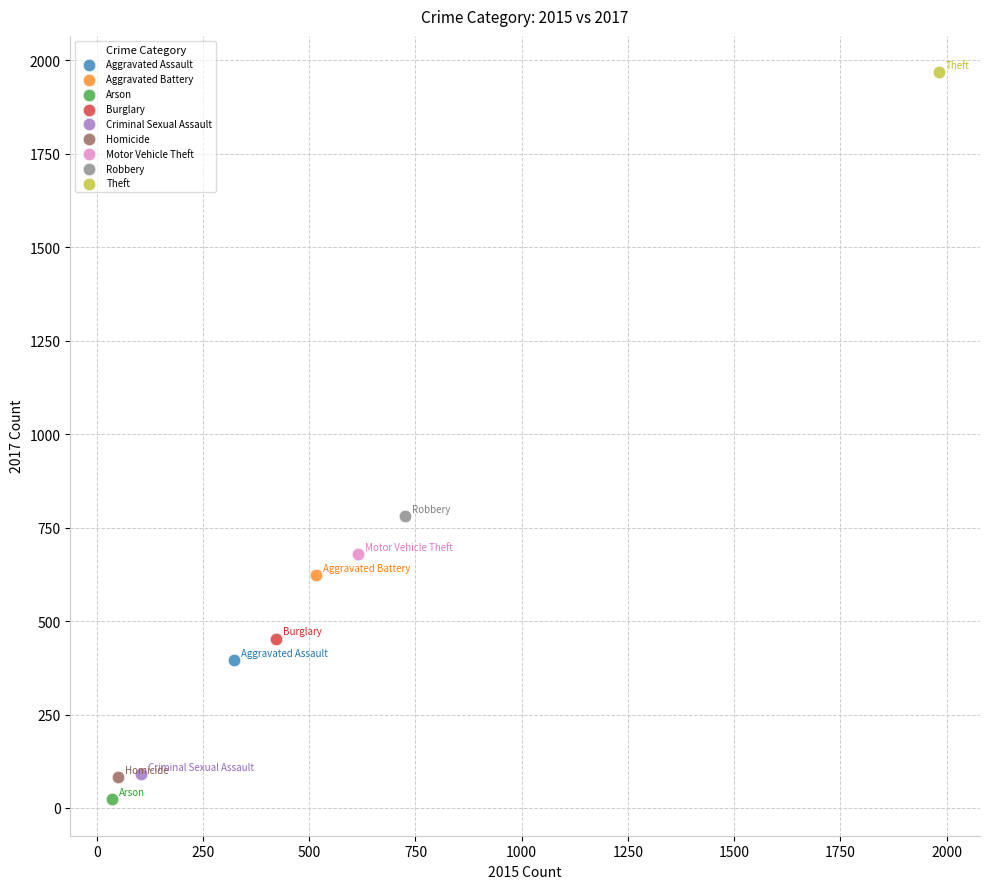

What are all the series names shown in the legend?

Aggravated Assault, Aggravated Battery, Arson, Burglary, Criminal Sexual Assault, Homicide, Motor Vehicle Theft, Robbery, Theft